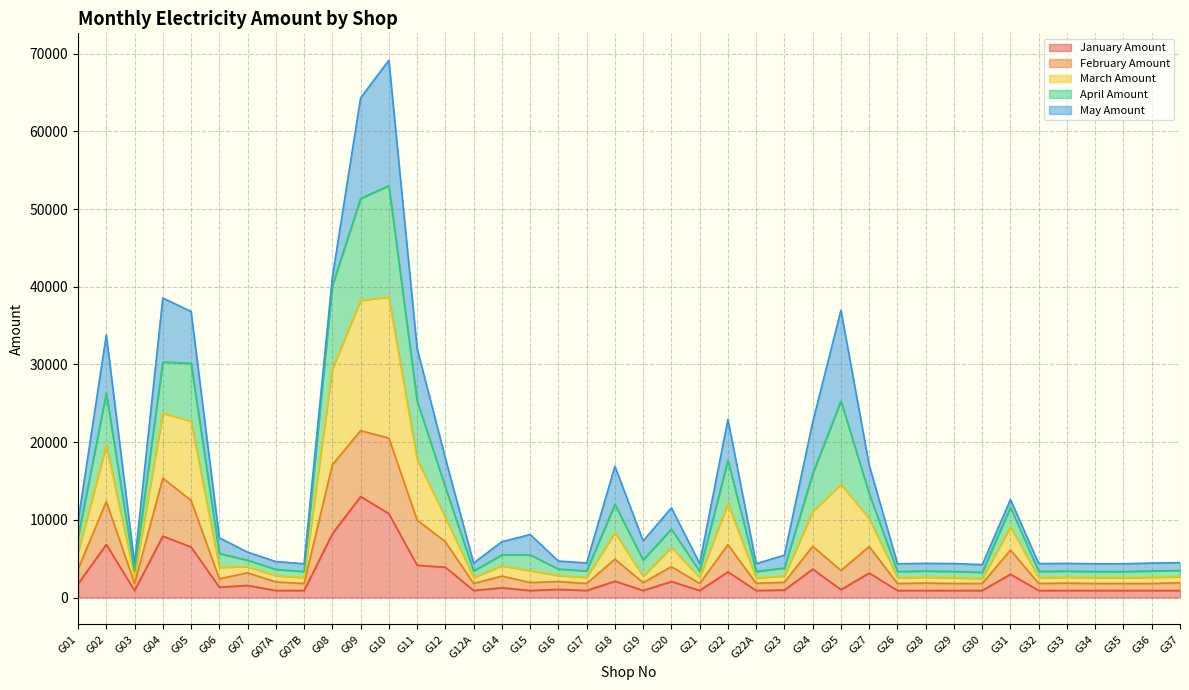

What is the maximum value for January Amount?

13002.0